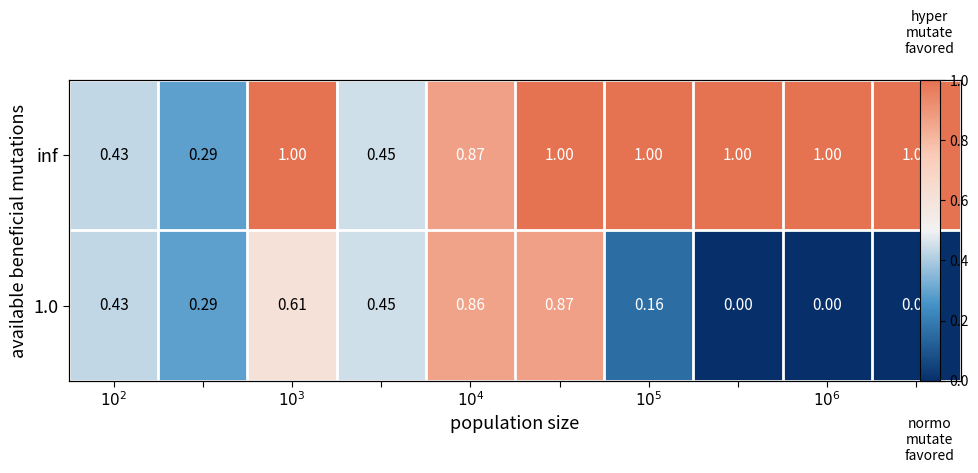

What is the difference between the second highest and minimum values in the inf series?

0.7